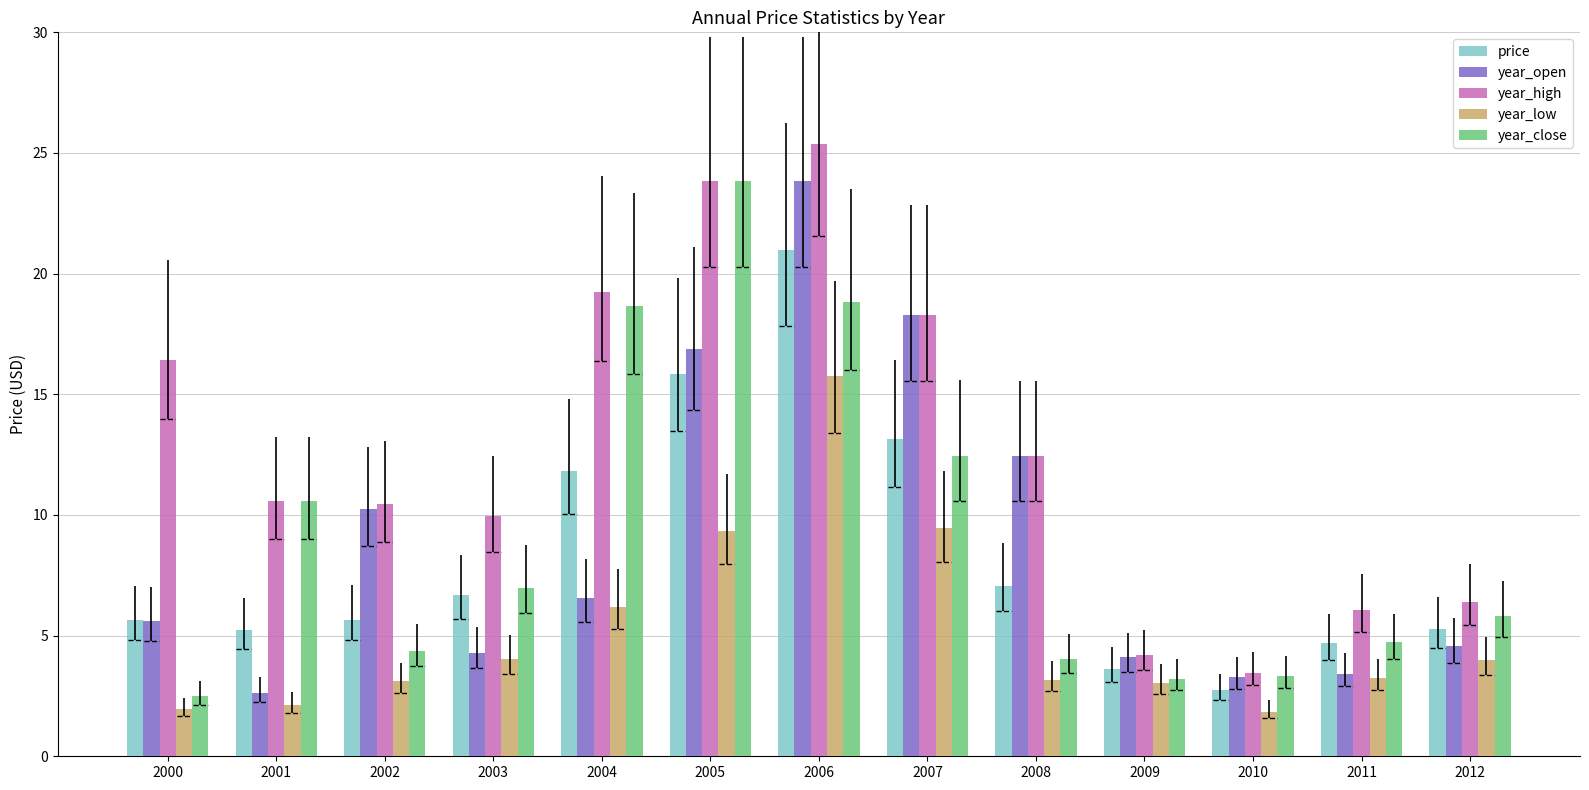

Are the bars horizontal?

No